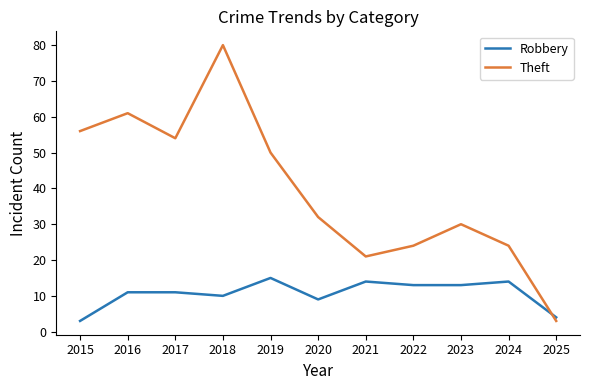

Reading left to right, what are all the values shown in this chart?

Robbery: 3	11	11	10	15	9	14	13	13	14	4
Theft: 56	61	54	80	50	32	21	24	30	24	3